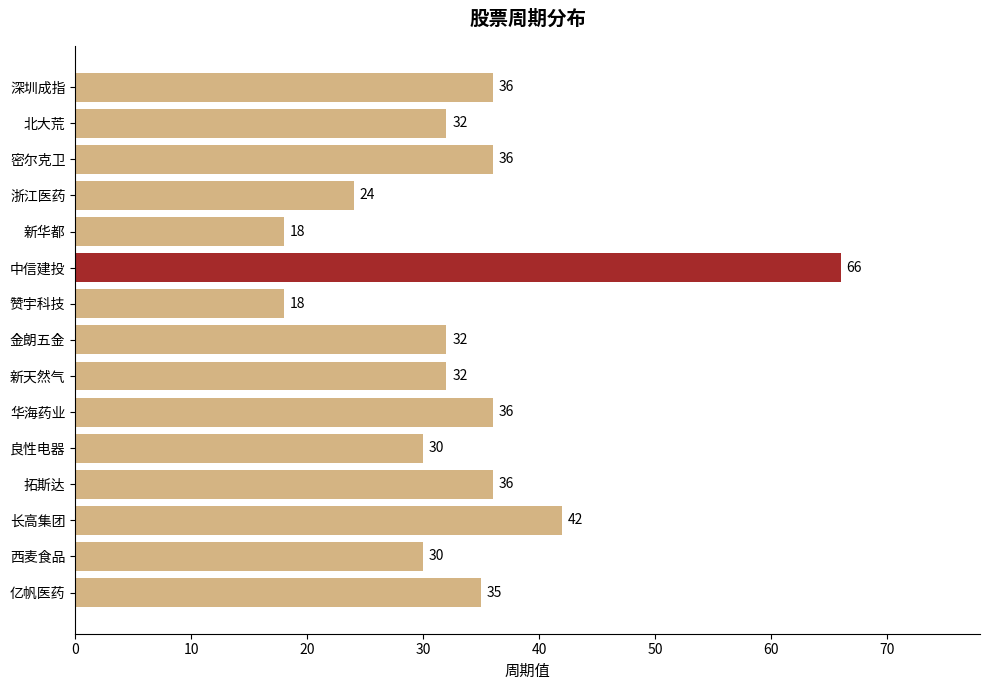

Are the bars grouped side by side (vs. stacked)?

No